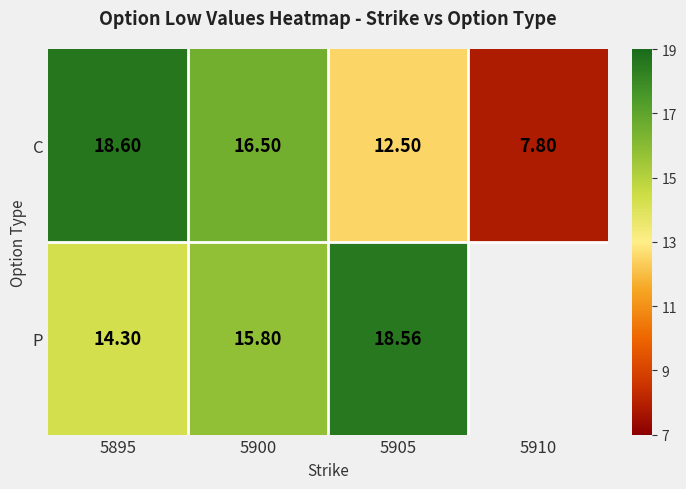

Rank the series at 5895 from highest to lowest value.

C, P